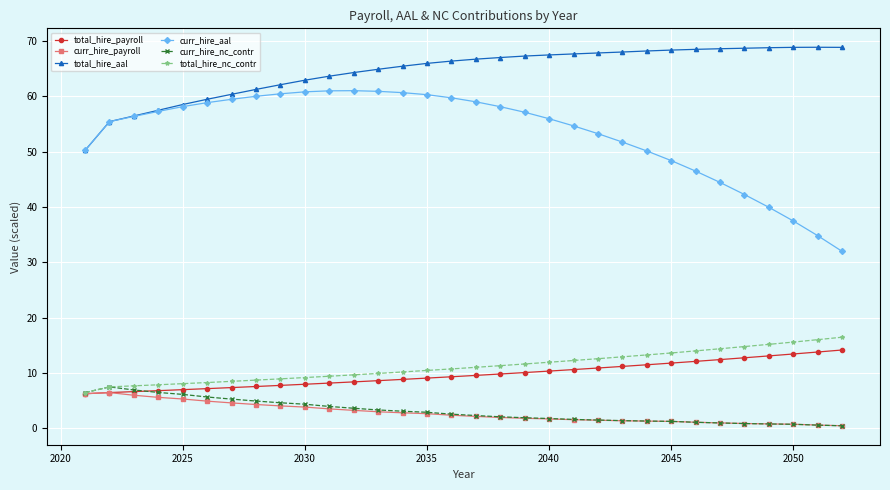

What is the highest value of the curr_hire_payroll series?

6.5